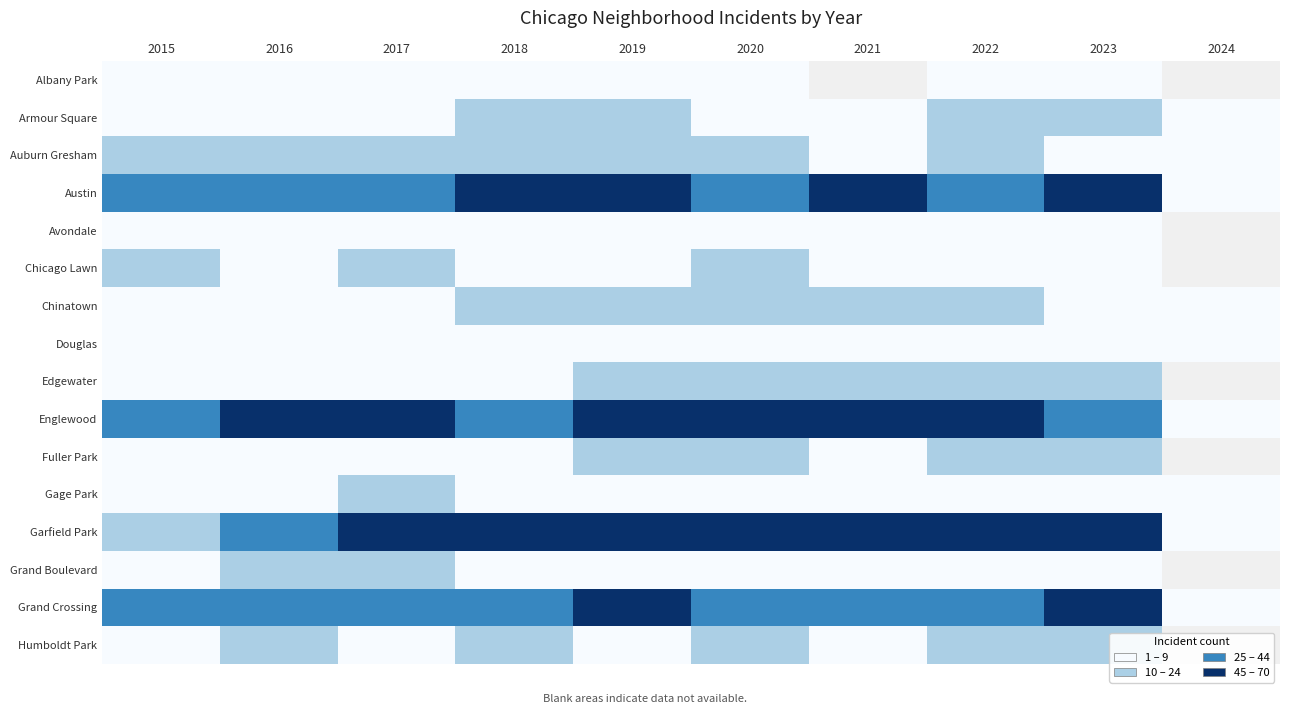

At how many categories does at least one series exceed 68?

1